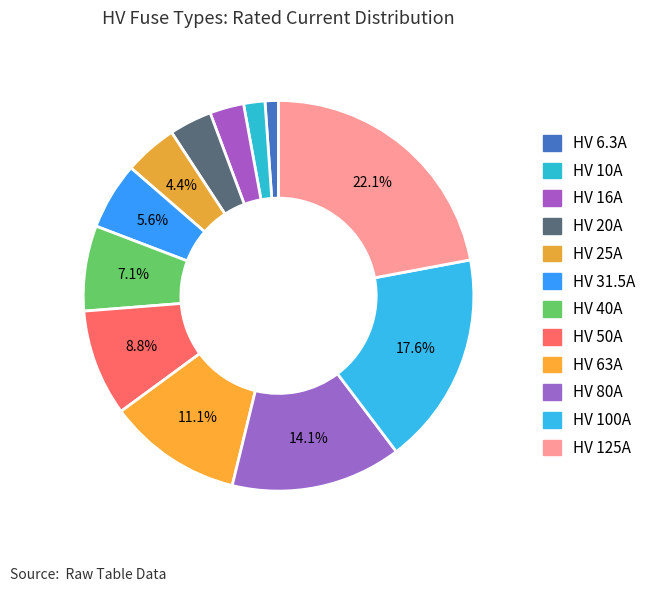

How many segments does this pie chart have?

12